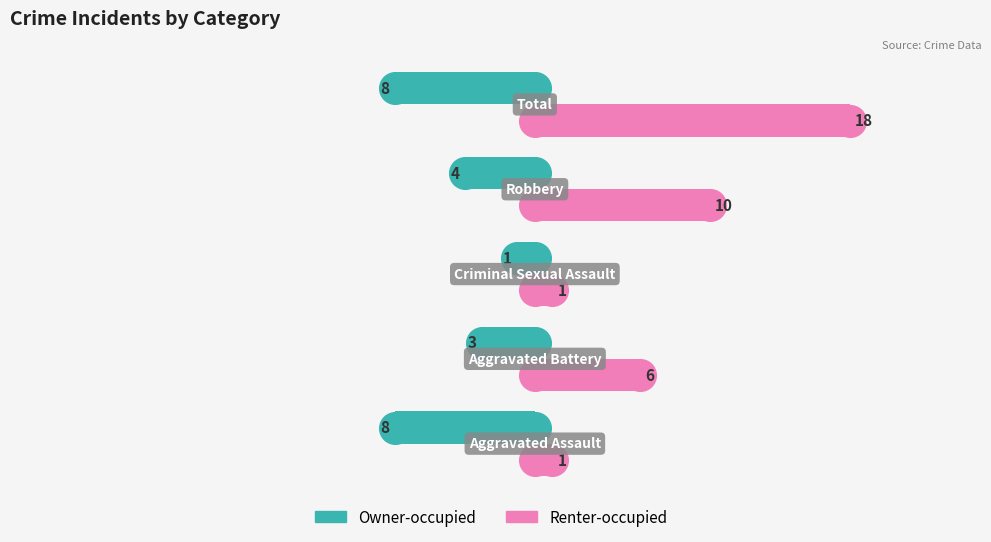

Which series has the largest range (max minus min)?

Renter-occupied